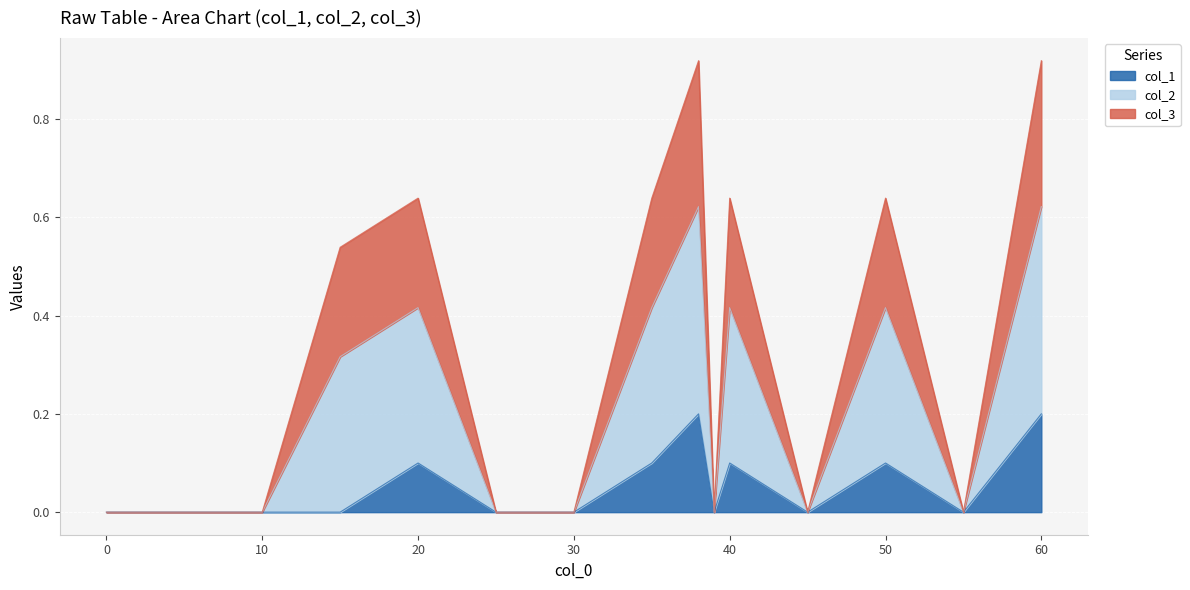

What are all the series names shown in the legend?

col_1, col_2, col_3